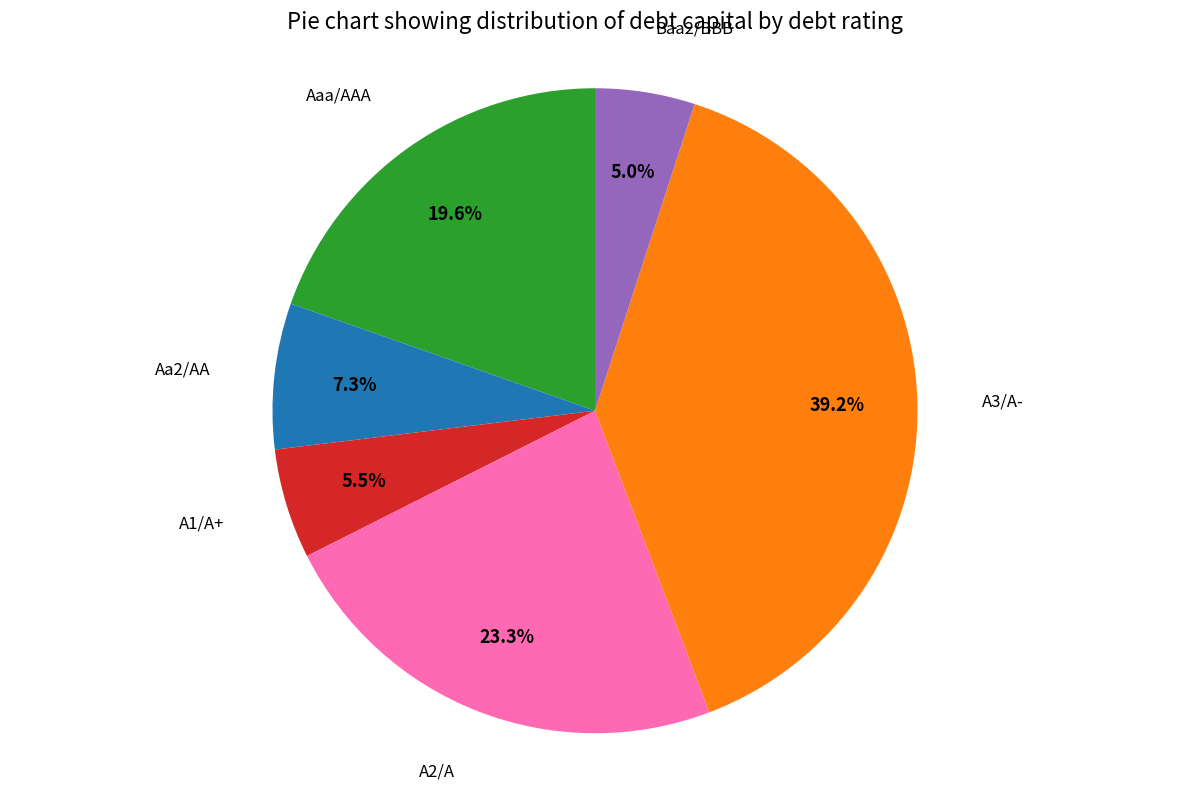

To the nearest percent, what is the difference between the largest and smallest slice percentages?

34%